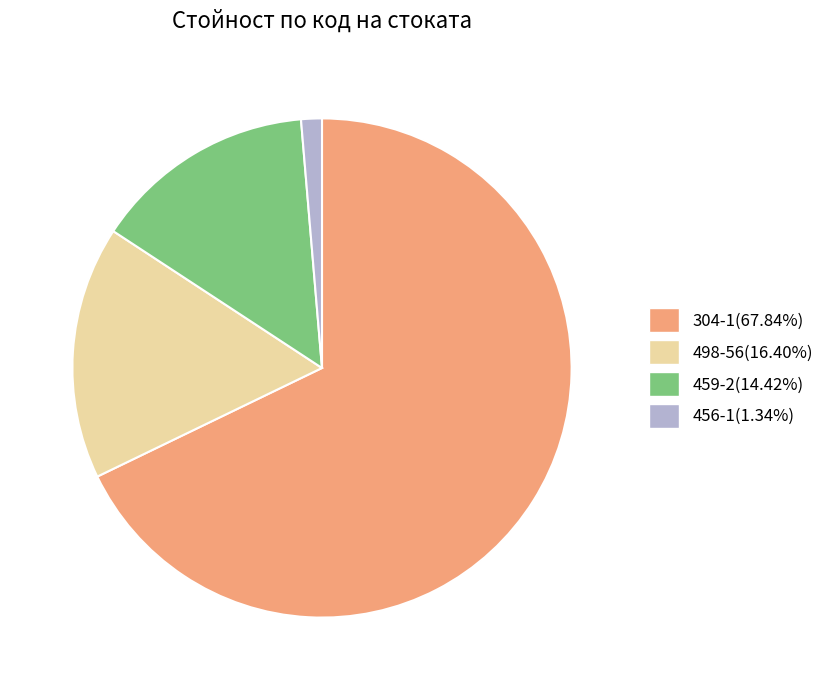

Which has a higher value, 456-1 or 498-56?

498-56